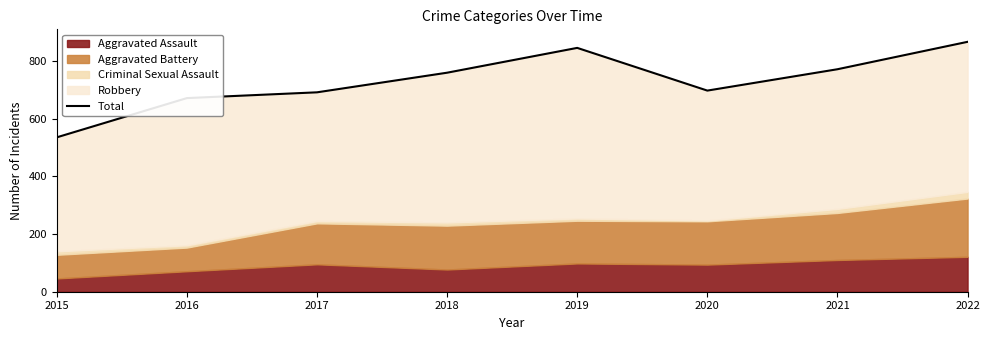

What is the greatest value displayed?

866